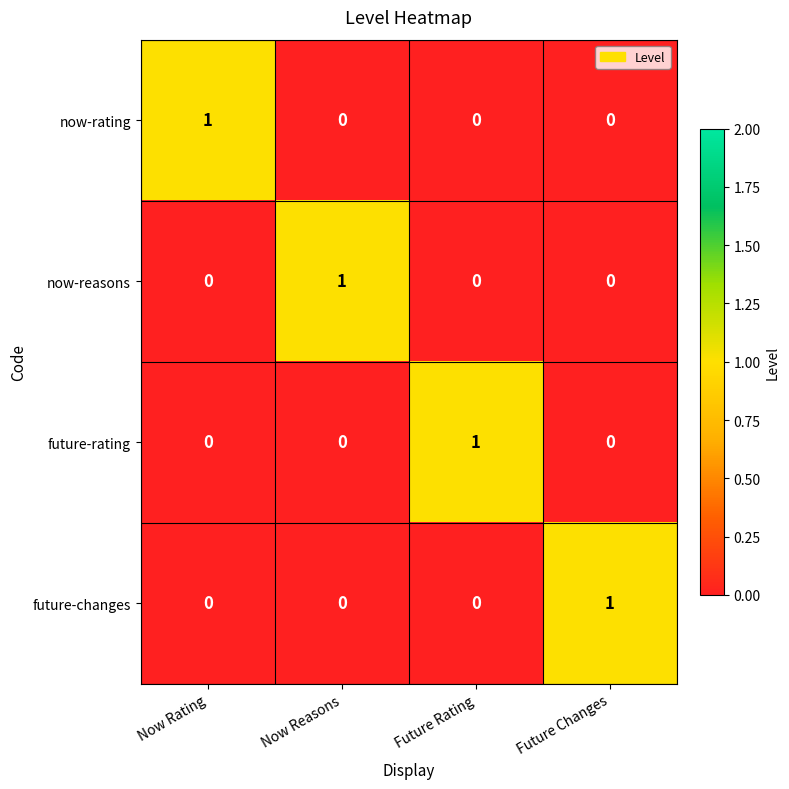

The now-reasons series shows 1 at Now Reasons. True or false?

True